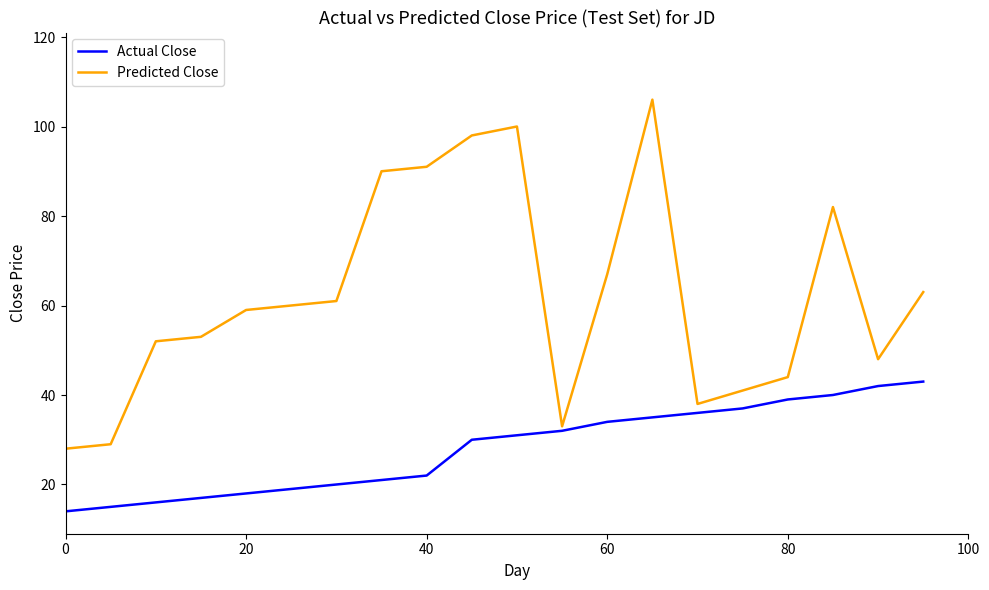

Is this an area chart (filled region under the line)?

No